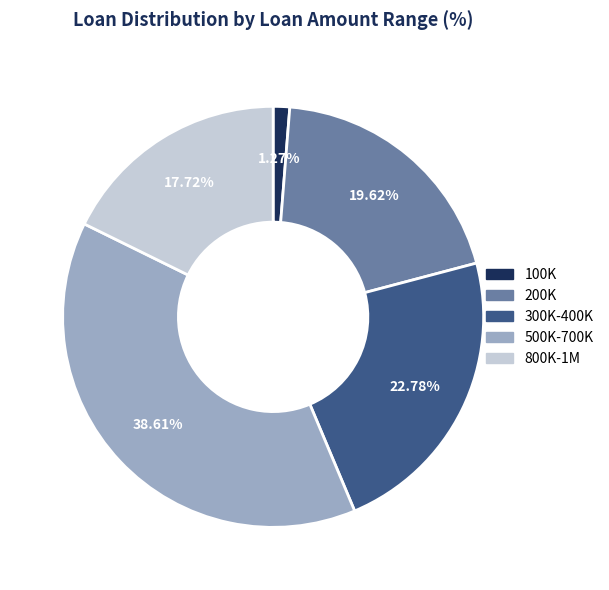

How many slices are in this pie chart?

5